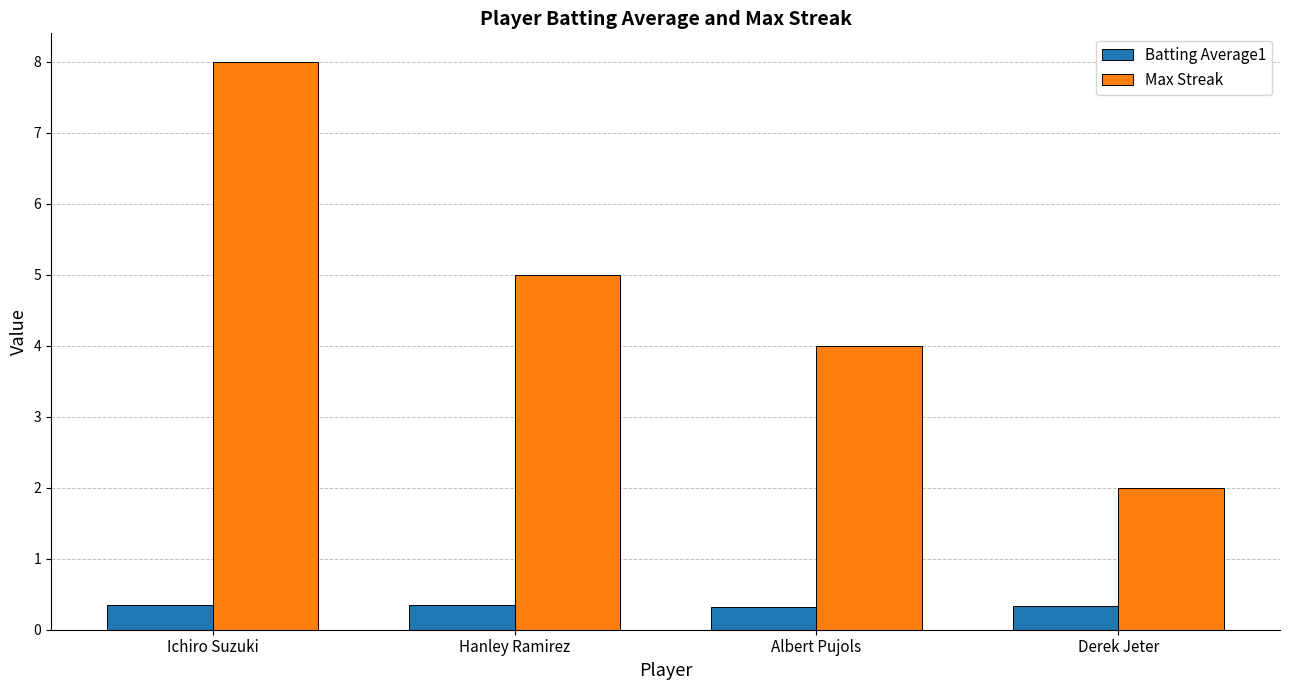

What is the approximate value of Max Streak at Hanley Ramirez?

5.0